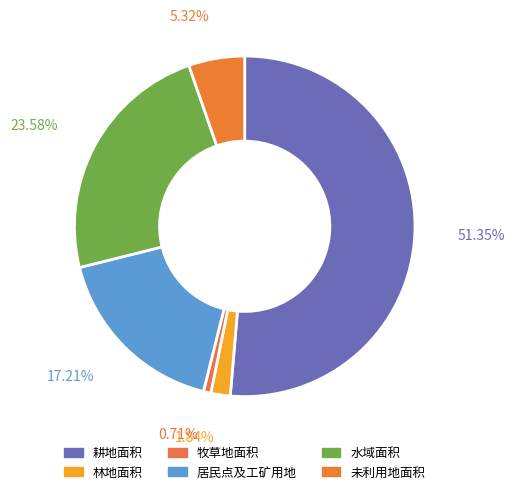

To the nearest percent, what percentage of the pie is 未利用地面积?

5%